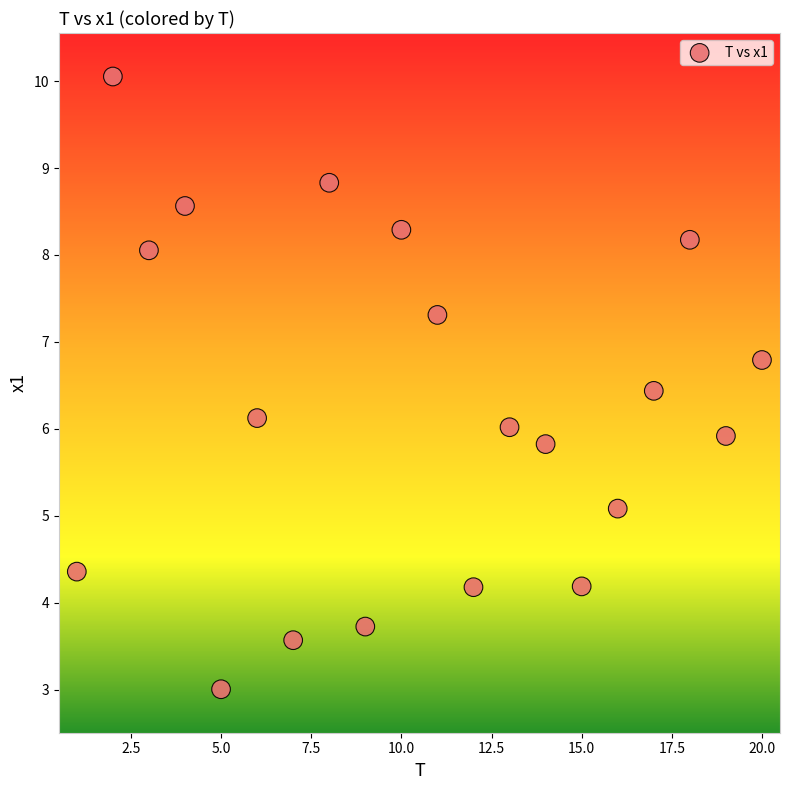

What is the range of Y values (max minus min)?

7.0